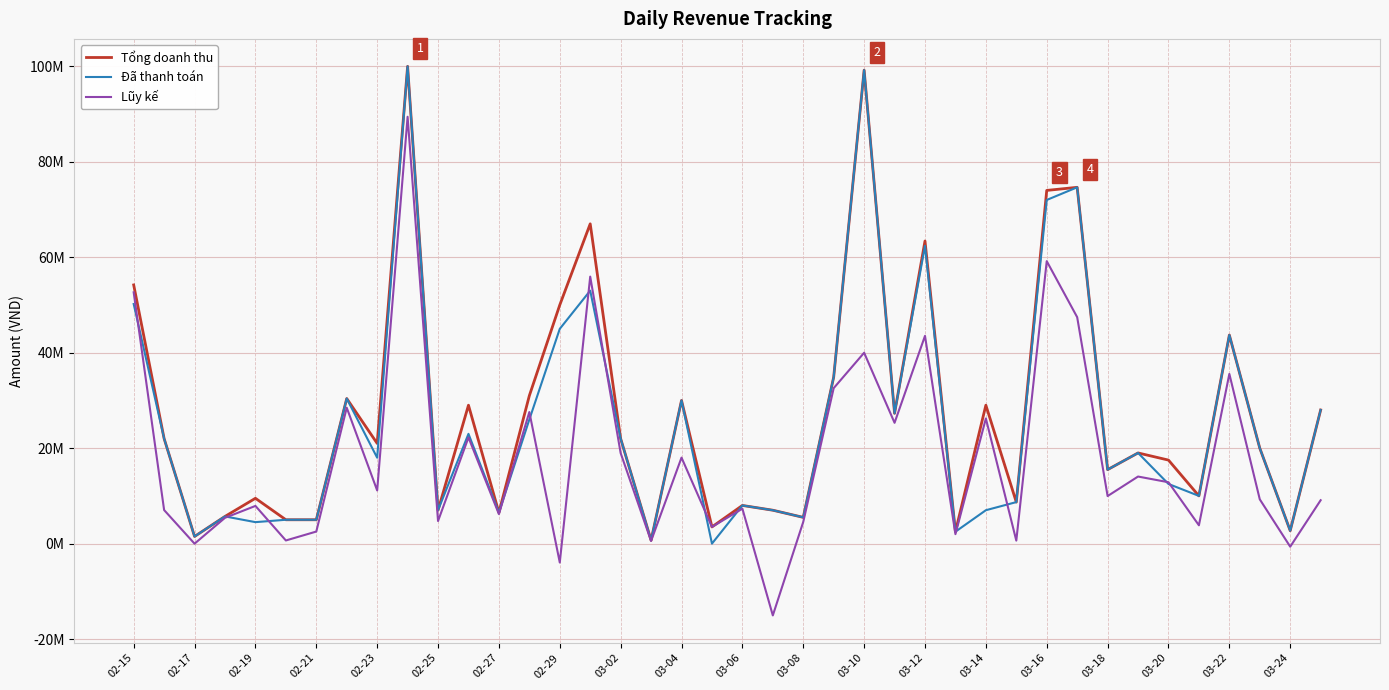

What are all the series names shown in the legend?

Tổng doanh thu, Đã thanh toán, Lũy kế